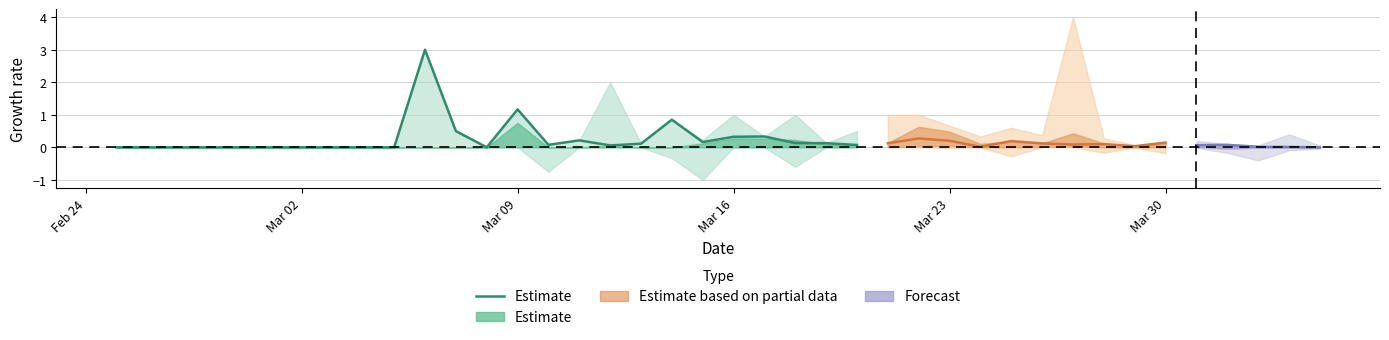

How many lines are shown in the chart?

1